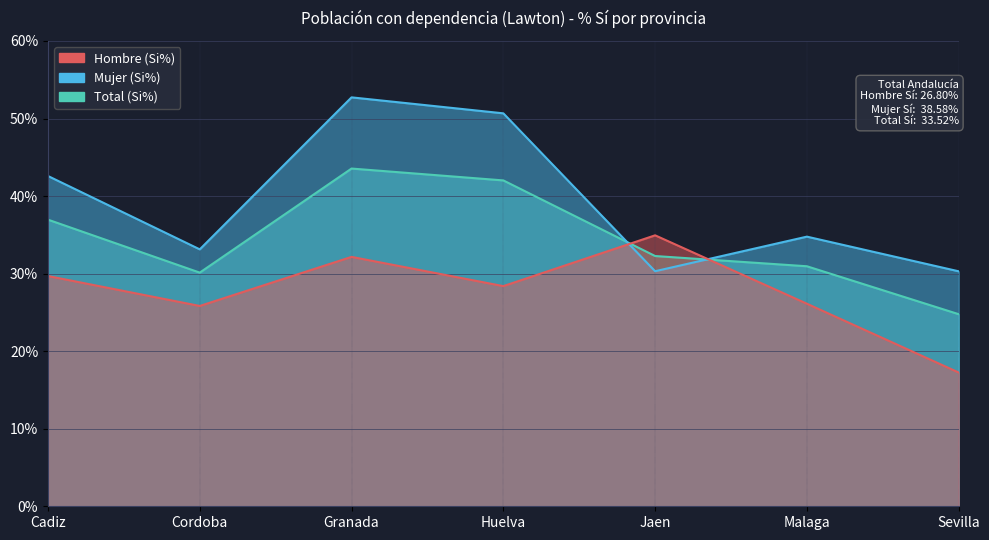

What is the sum of the Total (Si%) values at Cordoba and Sevilla?

54.9